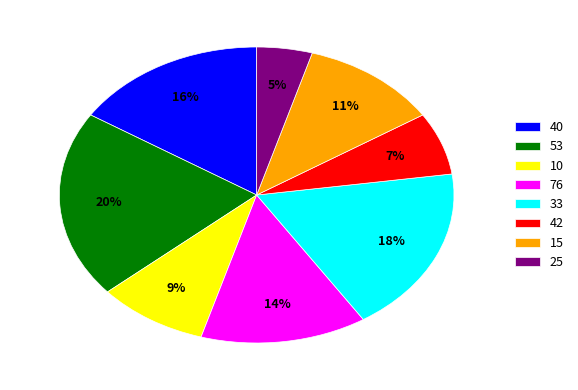

To the nearest percent, what percentage of the pie is 10?

9%